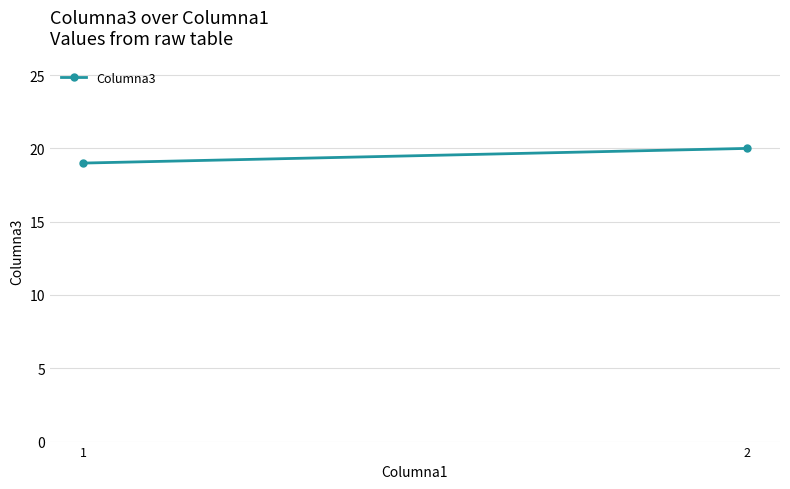

How many lines are shown in the chart?

1